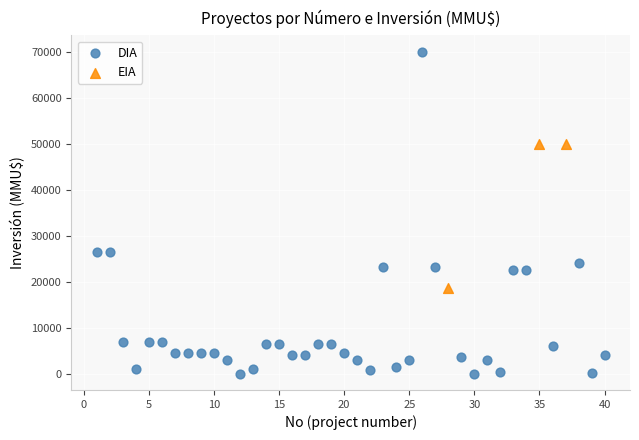

Which series contains the lowest Y value?

DIA